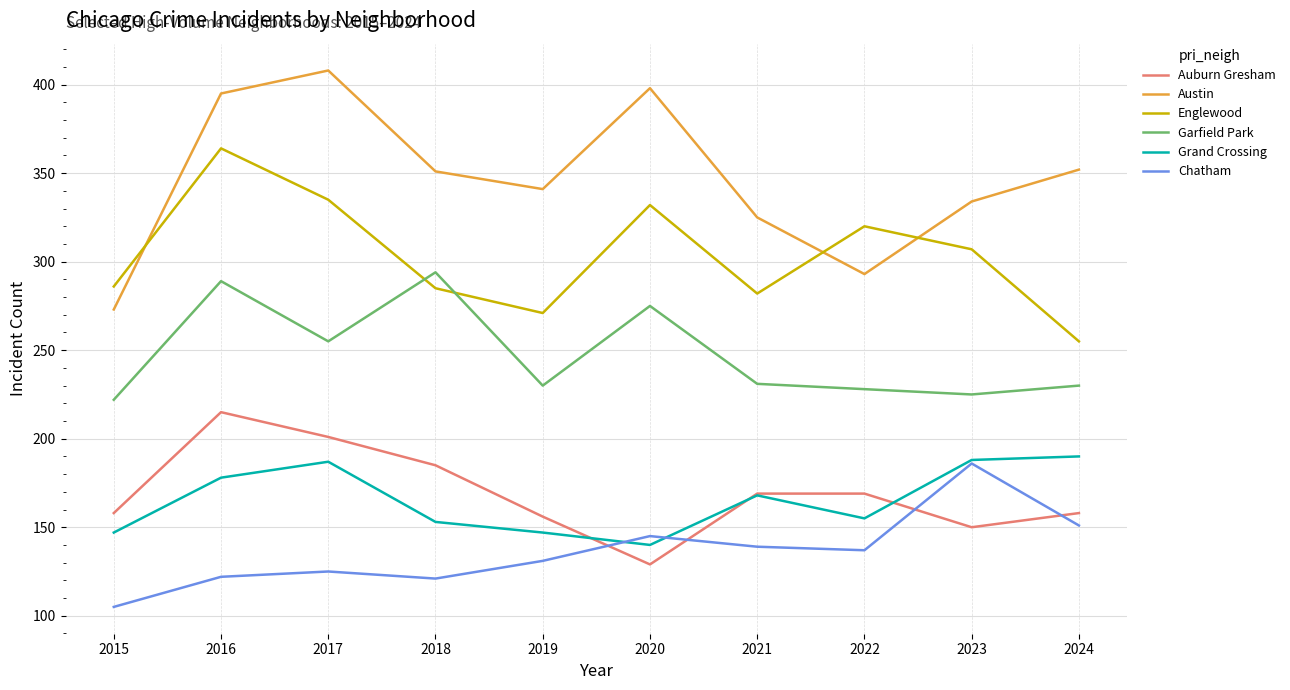

What is the minimum value shown in the chart?

105